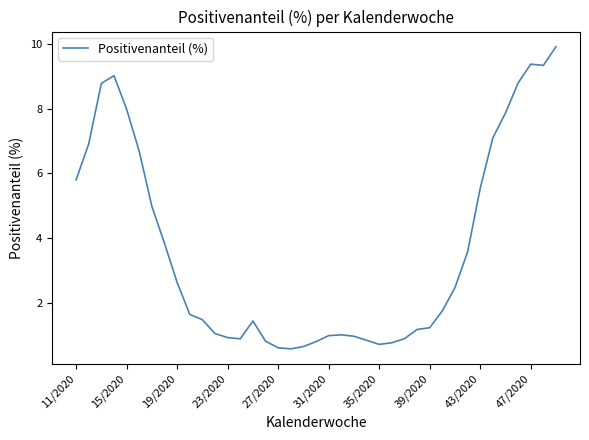

What is the maximum value shown in the chart?

9.9